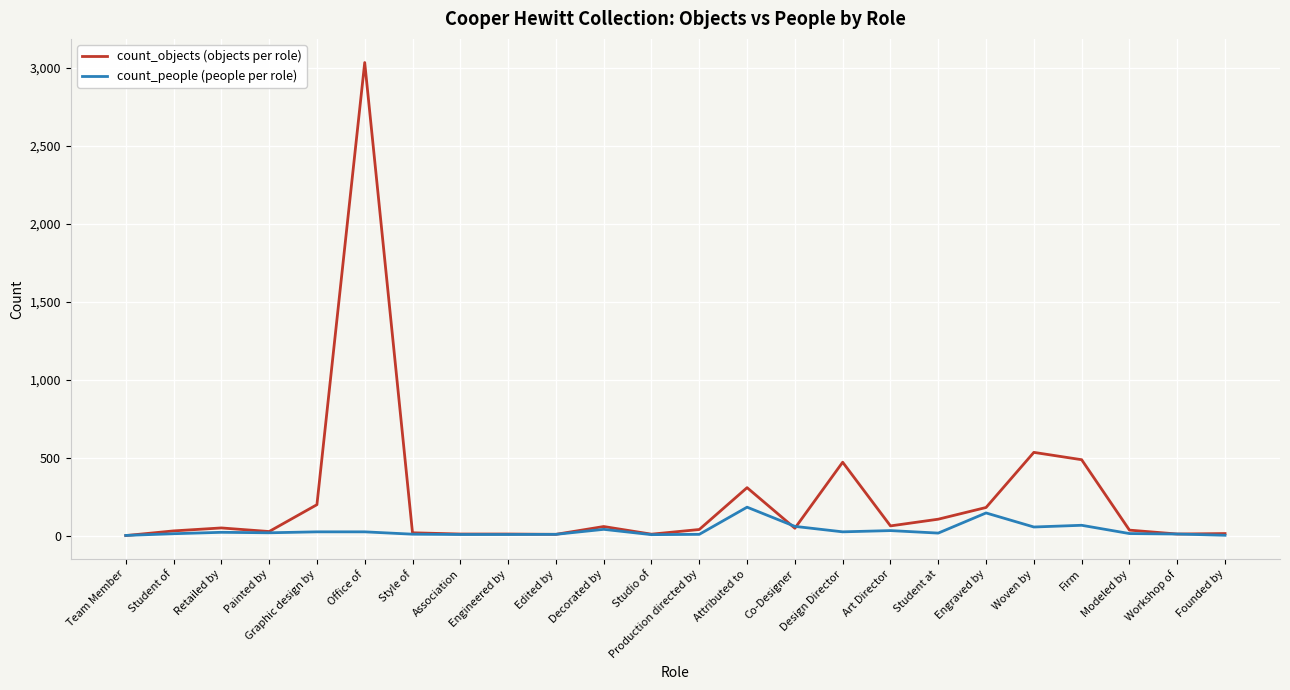

What is the maximum value shown in the chart?

3034